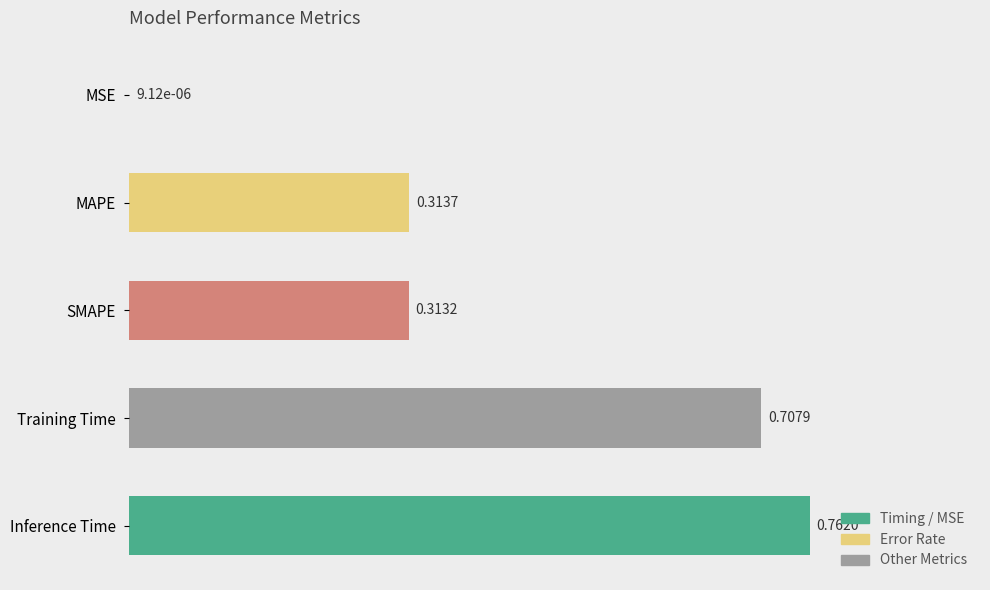

Which has a higher value, MAPE or SMAPE?

MAPE